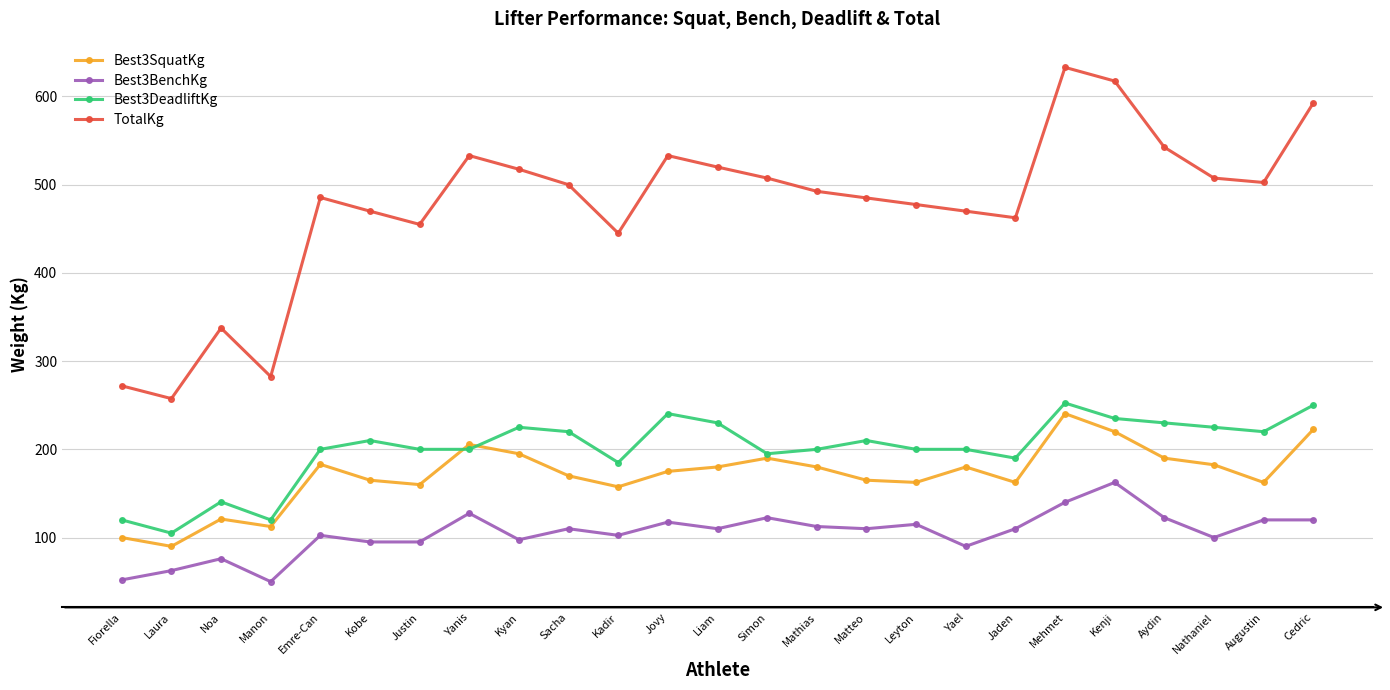

What is the label of the 14th point from the right?

Jovy